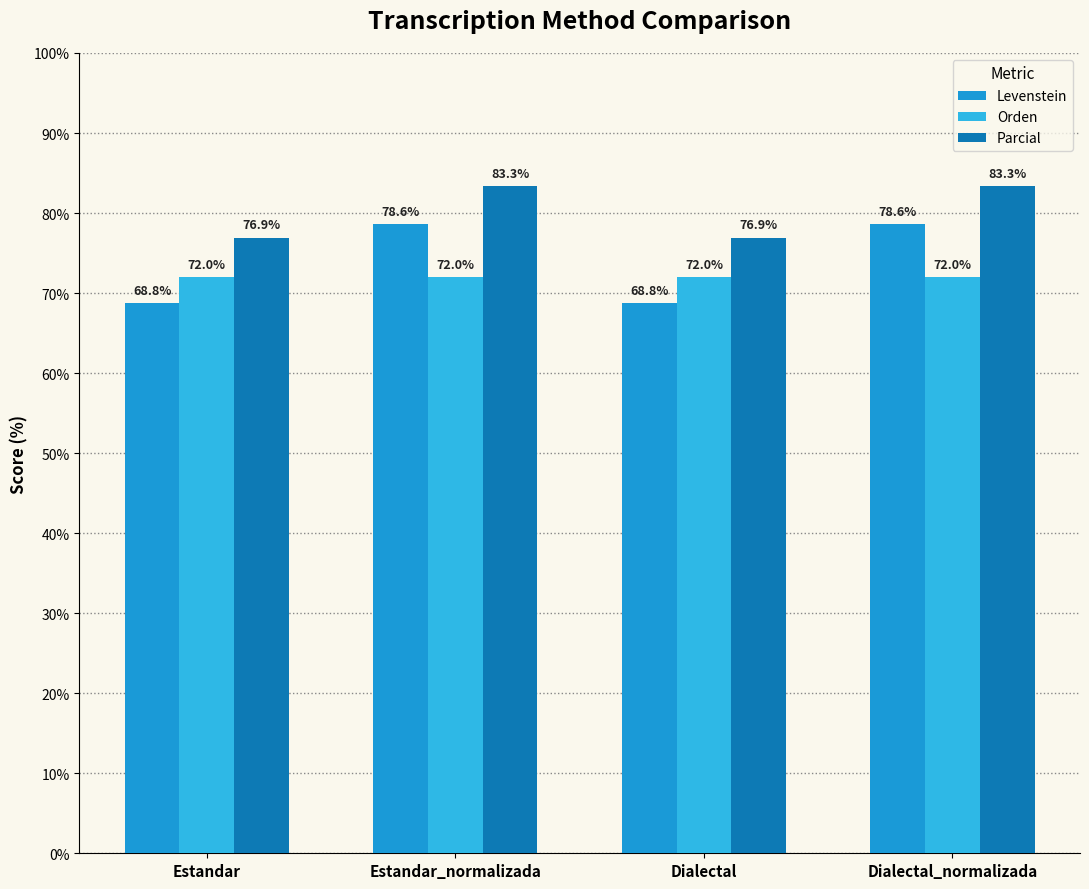

What is the value of the Parcial bar at the 4th from the left?

83.3